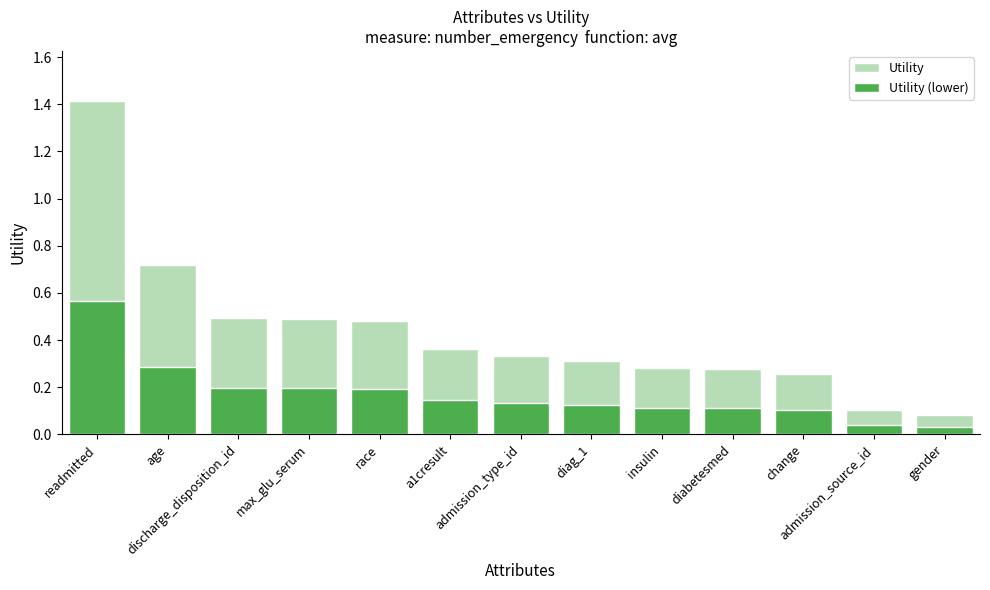

Reading right to left, list all the values displayed in this chart.

Utility: gender=0.1	admission_source_id=0.1	change=0.3	diabetesmed=0.3	insulin=0.3	diag_1=0.3	admission_type_id=0.3	a1cresult=0.4	race=0.5	max_glu_serum=0.5	discharge_disposition_id=0.5	age=0.7	readmitted=1.4
Utility (lower): gender=0.0	admission_source_id=0.0	change=0.1	diabetesmed=0.1	insulin=0.1	diag_1=0.1	admission_type_id=0.1	a1cresult=0.1	race=0.2	max_glu_serum=0.2	discharge_disposition_id=0.2	age=0.3	readmitted=0.6